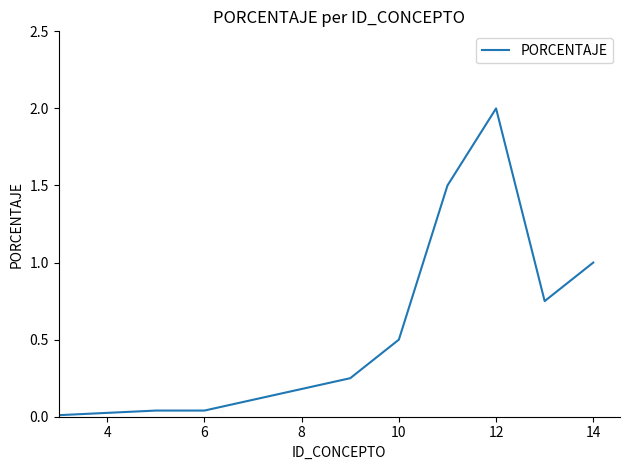

What is the difference between the maximum and minimum values?

2.0